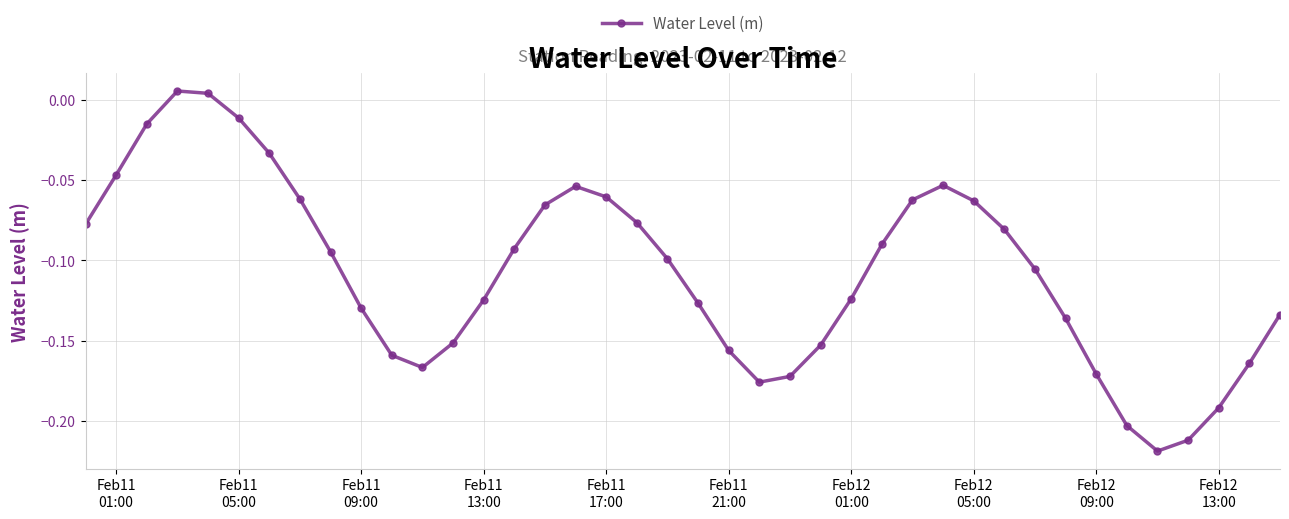

What is the sum of all values?

-4.3